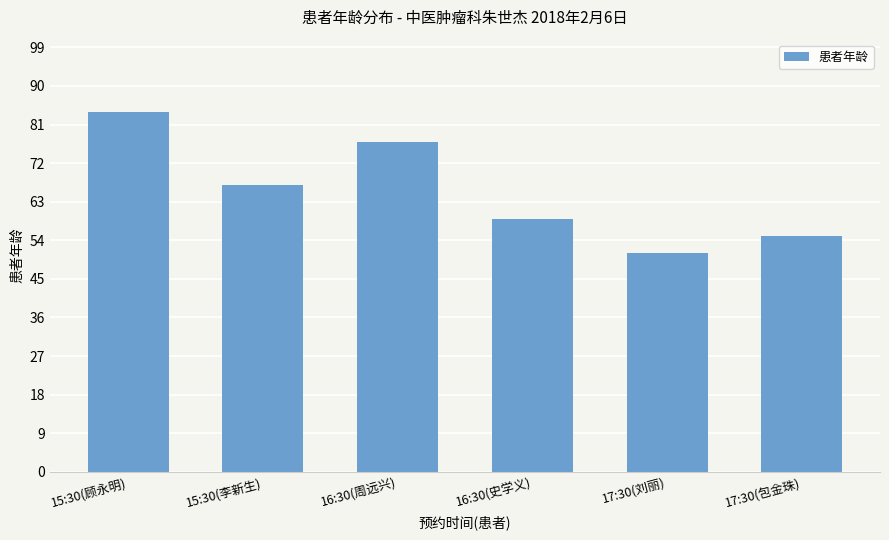

What position from the left is 17:30(包金珠)?

6